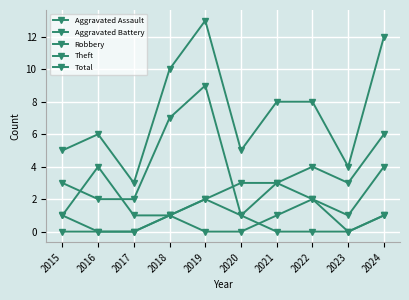

How many categories are shown in the chart?

10